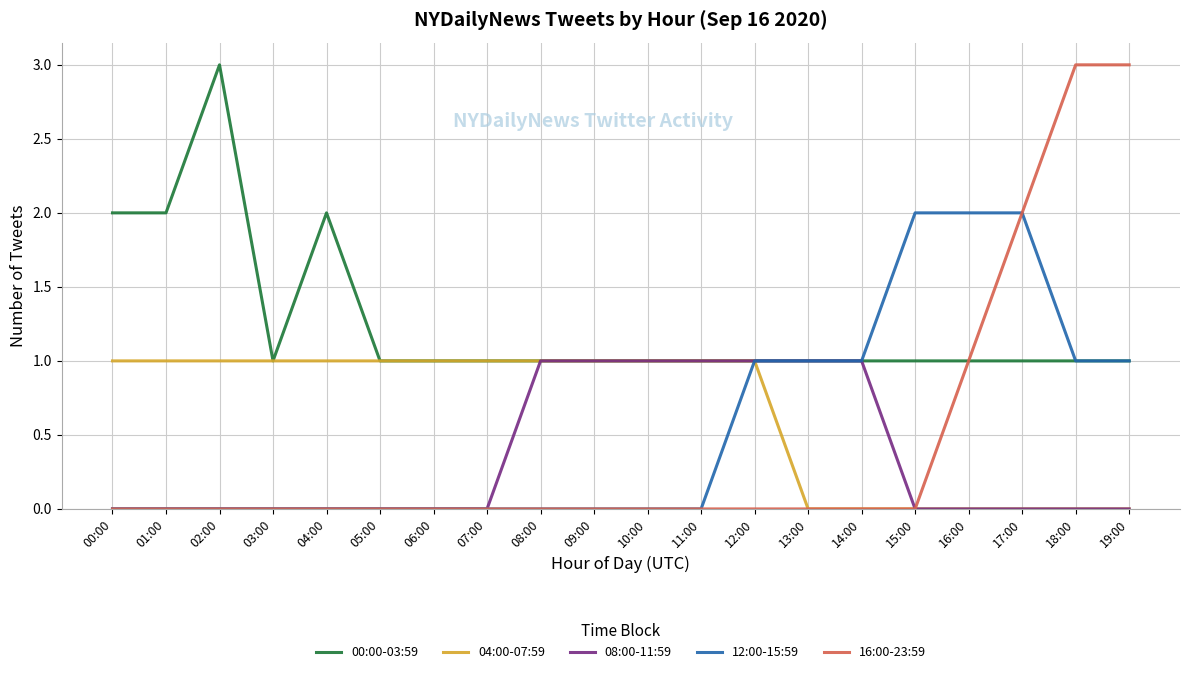

Between 00:00 and 06:00, which series saw the biggest shift?

00:00-03:59